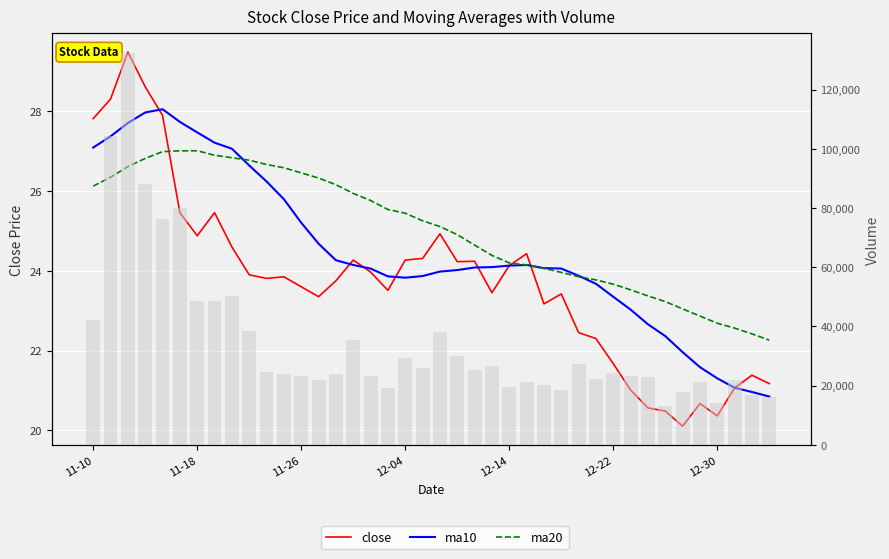

How many values in the close series exceed 23?

28